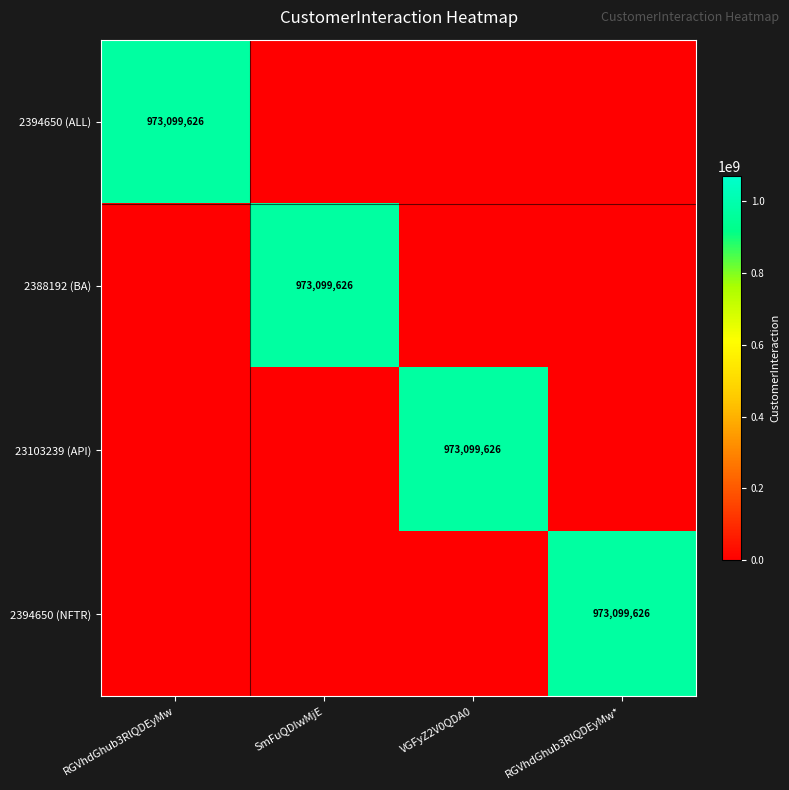

At which category is the sum across all series the highest?

RGVhdGhub3RlQDEyMw